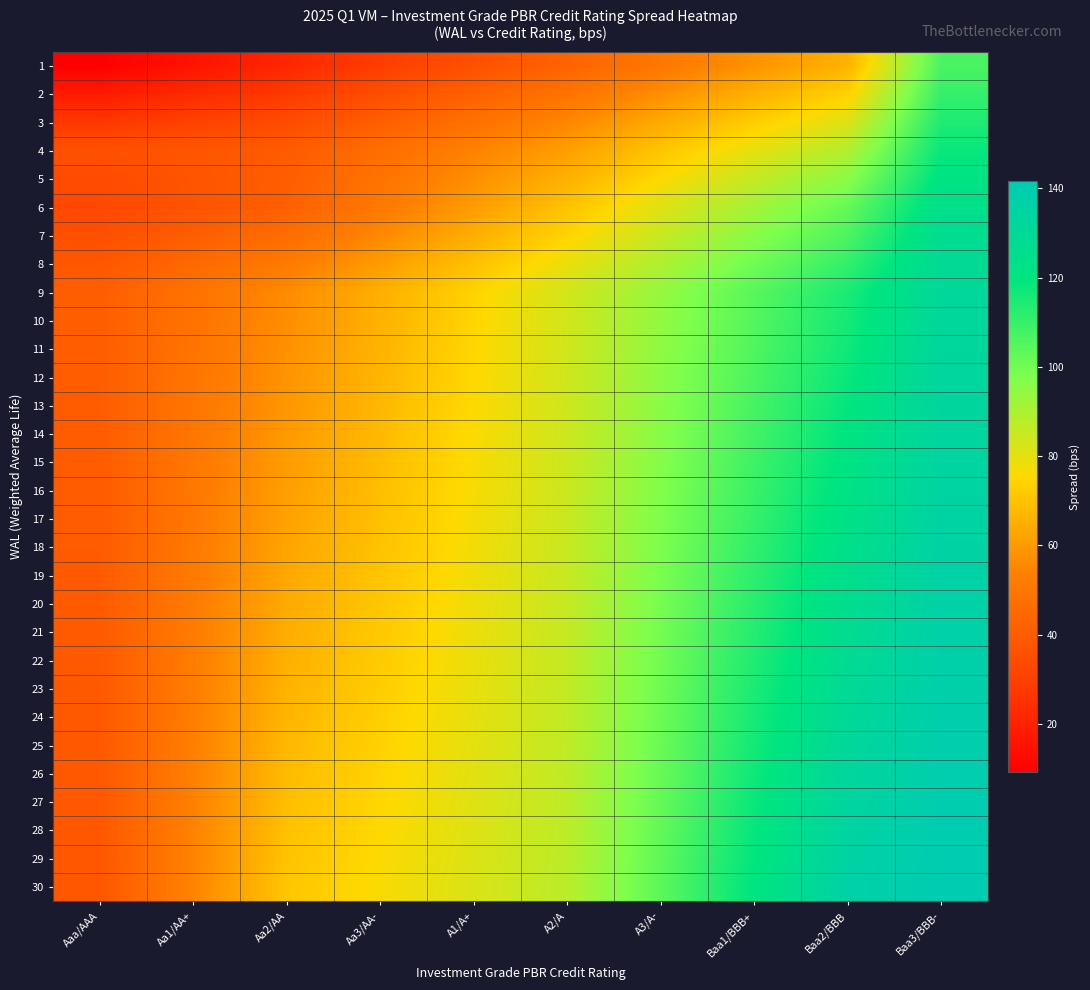

Reading left to right, what are all the values shown in this chart?

1: Aaa/AAA=9.2	Aa1/AA+=15.5	Aa2/AA=21.7	Aa3/AA-=28.7	A1/A+=35.8	A2/A=42.8	A3/A-=50.5	Baa1/BBB+=58.2	Baa2/BBB=66.0	Baa3/BBB-=106.5
2: Aaa/AAA=18.0	Aa1/AA+=22.9	Aa2/AA=27.7	Aa3/AA-=34.8	A1/A+=41.9	A2/A=49.0	A3/A-=57.2	Baa1/BBB+=65.4	Baa2/BBB=73.6	Baa3/BBB-=110.3
3: Aaa/AAA=26.8	Aa1/AA+=30.3	Aa2/AA=33.7	Aa3/AA-=40.8	A1/A+=48.0	A2/A=55.1	A3/A-=63.8	Baa1/BBB+=72.5	Baa2/BBB=81.2	Baa3/BBB-=114.2
4: Aaa/AAA=35.6	Aa1/AA+=37.6	Aa2/AA=39.7	Aa3/AA-=46.9	A1/A+=54.1	A2/A=61.3	A3/A-=70.4	Baa1/BBB+=79.6	Baa2/BBB=88.8	Baa3/BBB-=118.0
5: Aaa/AAA=34.0	Aa1/AA+=37.3	Aa2/AA=40.6	Aa3/AA-=48.9	A1/A+=57.3	A2/A=65.6	A3/A-=75.6	Baa1/BBB+=85.5	Baa2/BBB=95.4	Baa3/BBB-=121.3
6: Aaa/AAA=32.4	Aa1/AA+=36.9	Aa2/AA=41.5	Aa3/AA-=51.0	A1/A+=60.5	A2/A=70.0	A3/A-=80.7	Baa1/BBB+=91.3	Baa2/BBB=102.0	Baa3/BBB-=124.5
7: Aaa/AAA=35.2	Aa1/AA+=40.8	Aa2/AA=46.4	Aa3/AA-=55.7	A1/A+=65.0	A2/A=74.3	A3/A-=85.0	Baa1/BBB+=95.6	Baa2/BBB=106.2	Baa3/BBB-=126.7
8: Aaa/AAA=38.1	Aa1/AA+=44.7	Aa2/AA=51.4	Aa3/AA-=60.5	A1/A+=69.6	A2/A=78.7	A3/A-=89.3	Baa1/BBB+=99.9	Baa2/BBB=110.5	Baa3/BBB-=128.8
9: Aaa/AAA=41.0	Aa1/AA+=48.6	Aa2/AA=56.3	Aa3/AA-=65.2	A1/A+=74.1	A2/A=83.0	A3/A-=93.6	Baa1/BBB+=104.2	Baa2/BBB=114.8	Baa3/BBB-=130.9
10: Aaa/AAA=40.8	Aa1/AA+=48.9	Aa2/AA=57.0	Aa3/AA-=65.8	A1/A+=74.5	A2/A=83.2	A3/A-=94.1	Baa1/BBB+=104.9	Baa2/BBB=115.8	Baa3/BBB-=131.5
11: Aaa/AAA=40.7	Aa1/AA+=49.2	Aa2/AA=57.7	Aa3/AA-=66.3	A1/A+=74.8	A2/A=83.4	A3/A-=94.5	Baa1/BBB+=105.7	Baa2/BBB=116.8	Baa3/BBB-=132.0
12: Aaa/AAA=40.6	Aa1/AA+=49.5	Aa2/AA=58.4	Aa3/AA-=66.8	A1/A+=75.2	A2/A=83.6	A3/A-=95.0	Baa1/BBB+=106.4	Baa2/BBB=117.8	Baa3/BBB-=132.5
13: Aaa/AAA=40.4	Aa1/AA+=49.8	Aa2/AA=59.1	Aa3/AA-=67.3	A1/A+=75.6	A2/A=83.8	A3/A-=95.5	Baa1/BBB+=107.2	Baa2/BBB=118.8	Baa3/BBB-=133.0
14: Aaa/AAA=40.3	Aa1/AA+=50.0	Aa2/AA=59.8	Aa3/AA-=67.9	A1/A+=76.0	A2/A=84.0	A3/A-=96.0	Baa1/BBB+=107.9	Baa2/BBB=119.8	Baa3/BBB-=133.5
15: Aaa/AAA=40.2	Aa1/AA+=50.3	Aa2/AA=60.5	Aa3/AA-=68.4	A1/A+=76.3	A2/A=84.2	A3/A-=96.4	Baa1/BBB+=108.7	Baa2/BBB=120.9	Baa3/BBB-=134.0
16: Aaa/AAA=40.0	Aa1/AA+=50.6	Aa2/AA=61.2	Aa3/AA-=68.9	A1/A+=76.7	A2/A=84.4	A3/A-=96.9	Baa1/BBB+=109.4	Baa2/BBB=121.9	Baa3/BBB-=134.5
17: Aaa/AAA=39.9	Aa1/AA+=50.9	Aa2/AA=61.9	Aa3/AA-=69.5	A1/A+=77.0	A2/A=84.6	A3/A-=97.4	Baa1/BBB+=110.1	Baa2/BBB=122.9	Baa3/BBB-=135.0
18: Aaa/AAA=39.8	Aa1/AA+=51.2	Aa2/AA=62.6	Aa3/AA-=70.0	A1/A+=77.4	A2/A=84.8	A3/A-=97.8	Baa1/BBB+=110.9	Baa2/BBB=123.9	Baa3/BBB-=135.5
19: Aaa/AAA=39.6	Aa1/AA+=51.5	Aa2/AA=63.3	Aa3/AA-=70.5	A1/A+=77.8	A2/A=85.0	A3/A-=98.3	Baa1/BBB+=111.6	Baa2/BBB=124.9	Baa3/BBB-=136.0
20: Aaa/AAA=39.5	Aa1/AA+=51.7	Aa2/AA=64.0	Aa3/AA-=71.1	A1/A+=78.2	A2/A=85.2	A3/A-=98.8	Baa1/BBB+=112.4	Baa2/BBB=125.9	Baa3/BBB-=136.5
21: Aaa/AAA=39.4	Aa1/AA+=52.0	Aa2/AA=64.7	Aa3/AA-=71.6	A1/A+=78.5	A2/A=85.4	A3/A-=99.3	Baa1/BBB+=113.1	Baa2/BBB=127.0	Baa3/BBB-=137.0
22: Aaa/AAA=39.2	Aa1/AA+=52.3	Aa2/AA=65.4	Aa3/AA-=72.1	A1/A+=78.9	A2/A=85.6	A3/A-=99.8	Baa1/BBB+=113.9	Baa2/BBB=128.0	Baa3/BBB-=137.5
23: Aaa/AAA=39.1	Aa1/AA+=52.6	Aa2/AA=66.1	Aa3/AA-=72.7	A1/A+=79.2	A2/A=85.8	A3/A-=100.2	Baa1/BBB+=114.6	Baa2/BBB=129.0	Baa3/BBB-=138.1
24: Aaa/AAA=39.0	Aa1/AA+=52.9	Aa2/AA=66.8	Aa3/AA-=73.2	A1/A+=79.6	A2/A=86.0	A3/A-=100.7	Baa1/BBB+=115.3	Baa2/BBB=130.0	Baa3/BBB-=138.6
25: Aaa/AAA=38.8	Aa1/AA+=53.1	Aa2/AA=67.5	Aa3/AA-=73.7	A1/A+=80.0	A2/A=86.2	A3/A-=101.2	Baa1/BBB+=116.1	Baa2/BBB=131.0	Baa3/BBB-=139.1
26: Aaa/AAA=38.7	Aa1/AA+=53.4	Aa2/AA=68.2	Aa3/AA-=74.3	A1/A+=80.4	A2/A=86.5	A3/A-=101.6	Baa1/BBB+=116.8	Baa2/BBB=132.0	Baa3/BBB-=139.6
27: Aaa/AAA=38.5	Aa1/AA+=53.7	Aa2/AA=68.9	Aa3/AA-=74.8	A1/A+=80.7	A2/A=86.7	A3/A-=102.1	Baa1/BBB+=117.6	Baa2/BBB=133.0	Baa3/BBB-=140.1
28: Aaa/AAA=38.4	Aa1/AA+=54.0	Aa2/AA=69.6	Aa3/AA-=75.3	A1/A+=81.1	A2/A=86.9	A3/A-=102.6	Baa1/BBB+=118.3	Baa2/BBB=134.1	Baa3/BBB-=140.6
29: Aaa/AAA=38.3	Aa1/AA+=54.3	Aa2/AA=70.2	Aa3/AA-=75.9	A1/A+=81.5	A2/A=87.1	A3/A-=103.1	Baa1/BBB+=119.1	Baa2/BBB=135.1	Baa3/BBB-=141.1
30: Aaa/AAA=38.1	Aa1/AA+=54.5	Aa2/AA=71.0	Aa3/AA-=76.4	A1/A+=81.8	A2/A=87.3	A3/A-=103.5	Baa1/BBB+=119.8	Baa2/BBB=136.1	Baa3/BBB-=141.6